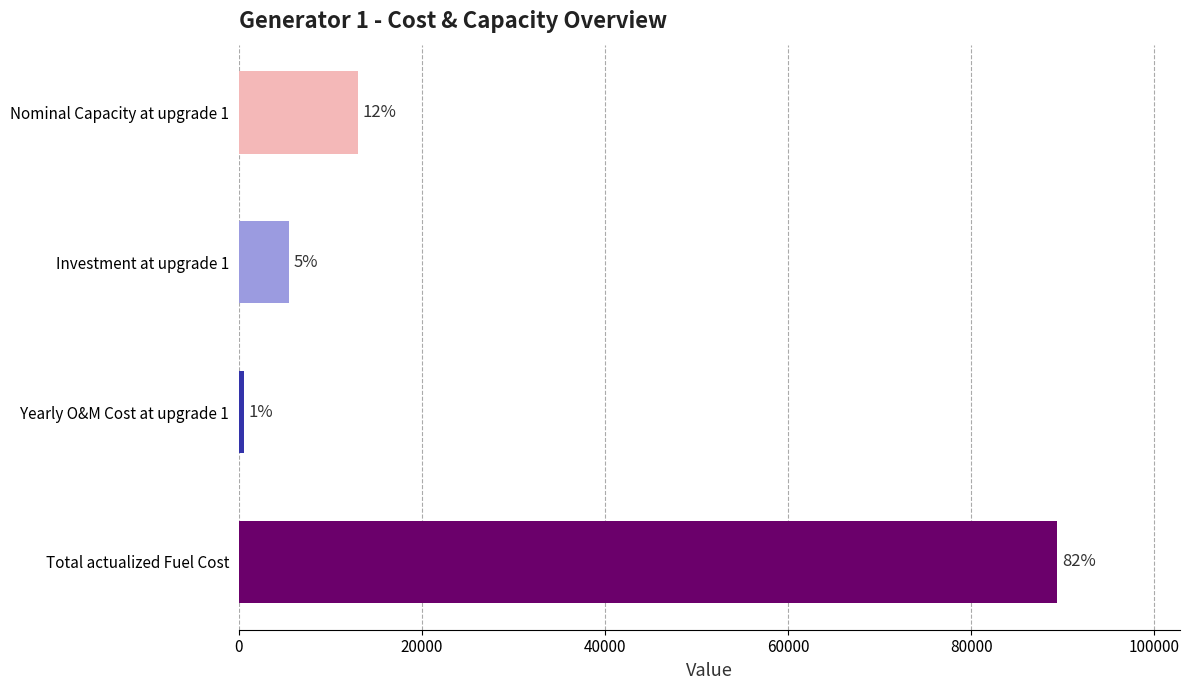

Are the bars horizontal?

Yes